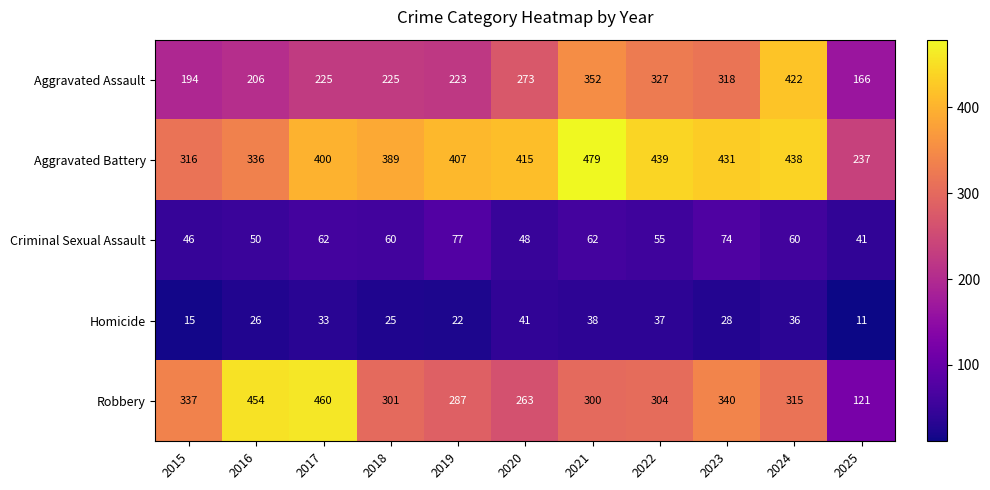

Rank the series by their maximum value, from highest to lowest.

Aggravated Battery, Robbery, Aggravated Assault, Criminal Sexual Assault, Homicide